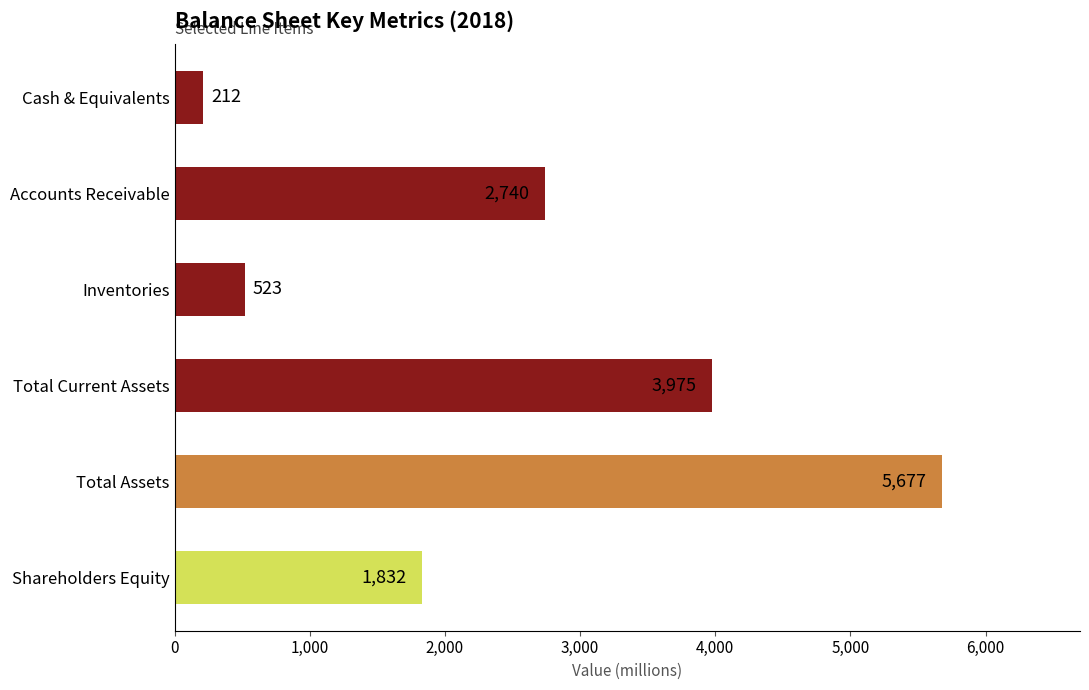

What is the label of the 6th bar from the top?

Shareholders Equity